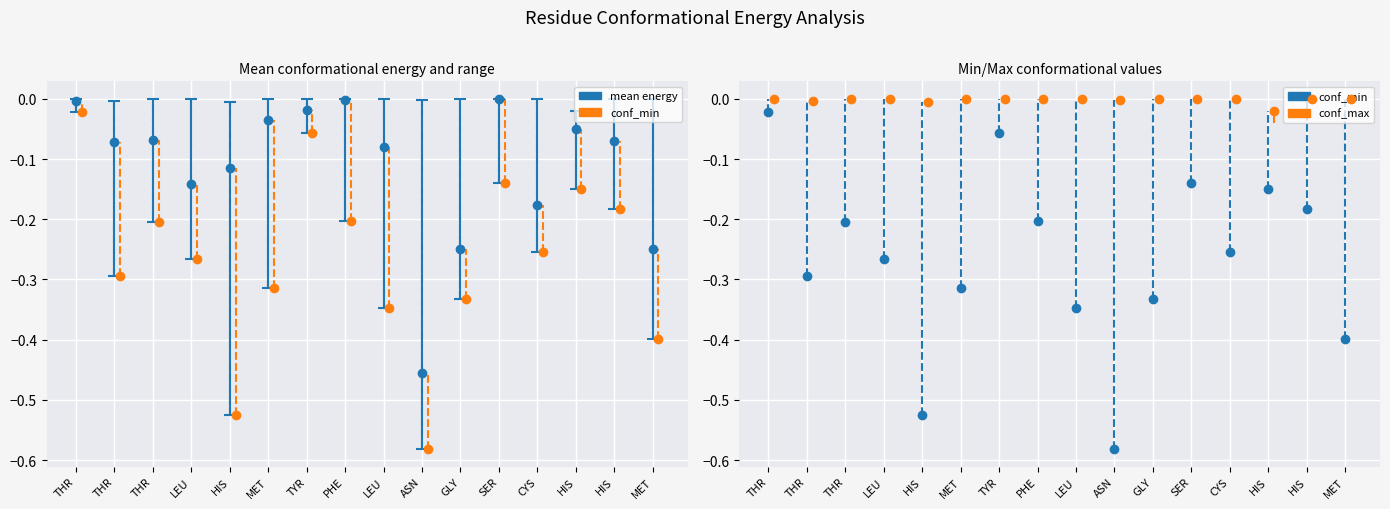

Which has a higher value, LEU or CYS?

LEU